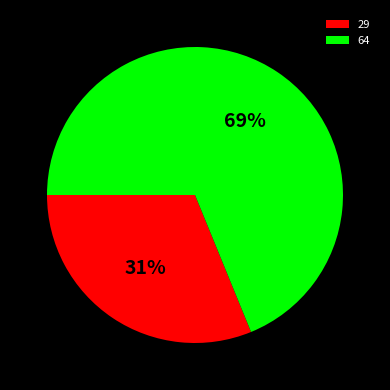

To the nearest percent, what is the difference between the largest and smallest slice percentages?

38%